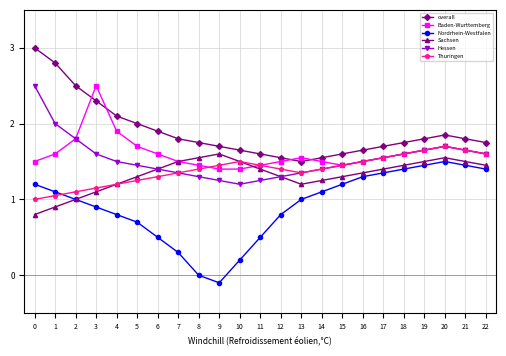

Where is the first local minimum for Sachsen?

13